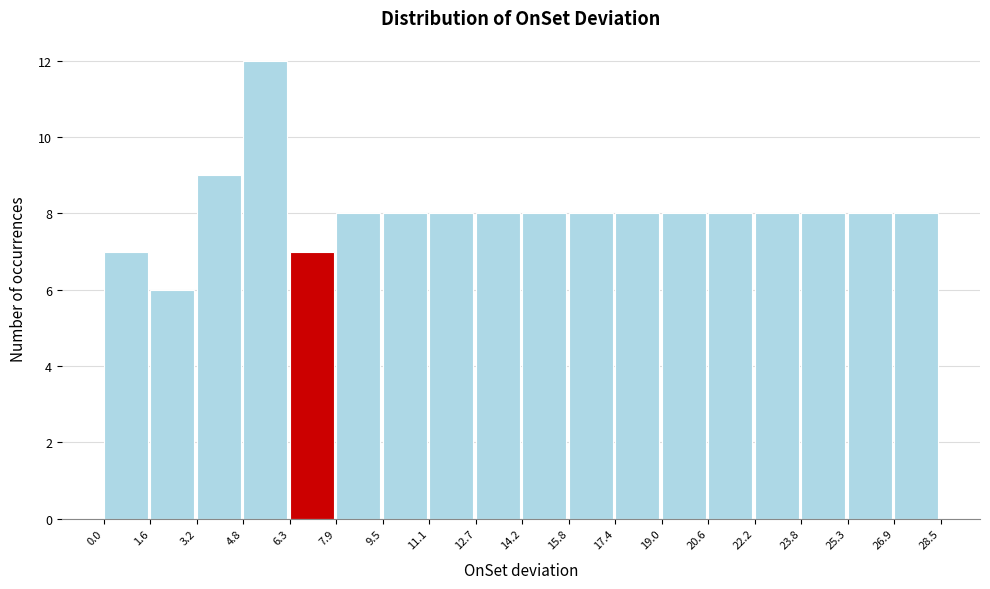

Reading left to right, transcribe this chart: for each bar, give the range it covers on the x-axis and its height. The values are not printed on the chart, so give them approximately, as read against the axis.

0.0 to 1.6: 7
1.6 to 3.2: 6
3.2 to 4.8: 9
4.8 to 6.3: 12
6.3 to 7.9: 7
7.9 to 9.5: 8
9.5 to 11.1: 8
11.1 to 12.7: 8
12.7 to 14.2: 8
14.2 to 15.8: 8
15.8 to 17.4: 8
17.4 to 19.0: 8
19.0 to 20.6: 8
20.6 to 22.2: 8
22.2 to 23.8: 8
23.8 to 25.3: 8
25.3 to 26.9: 8
26.9 to 28.5: 8